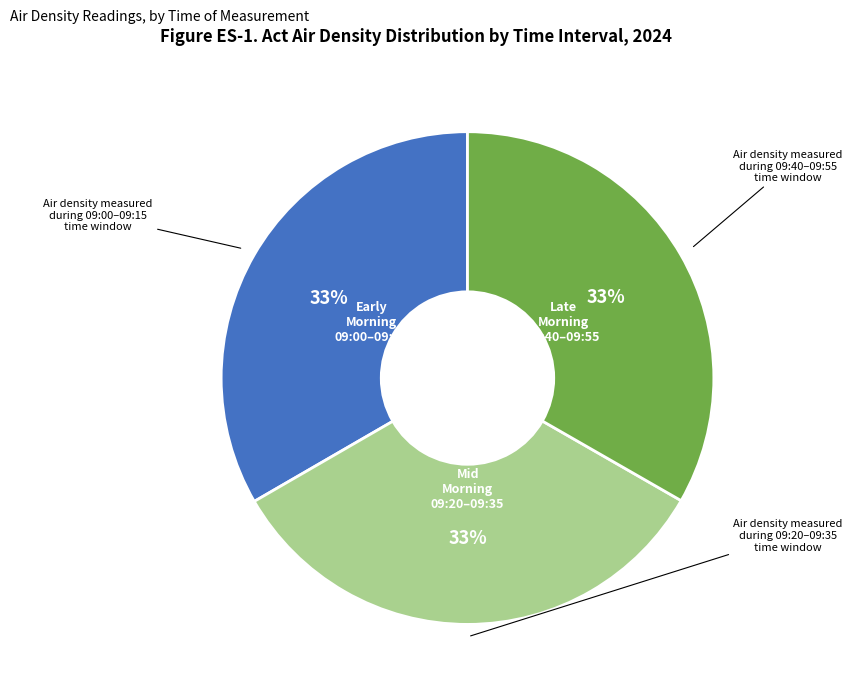

Is there a majority slice in this chart?

No